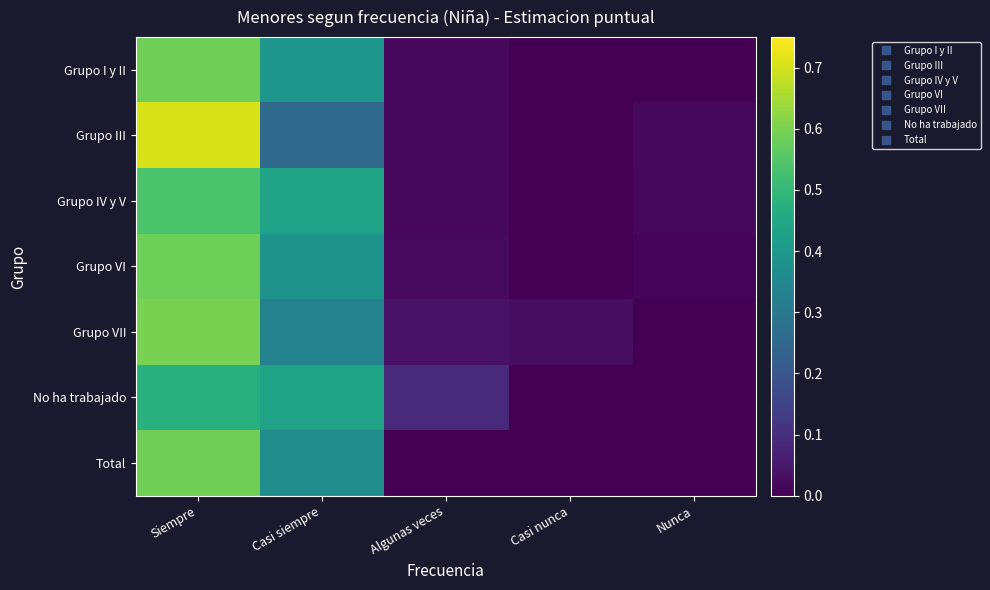

Which has a higher value, Siempre or Nunca?

Siempre